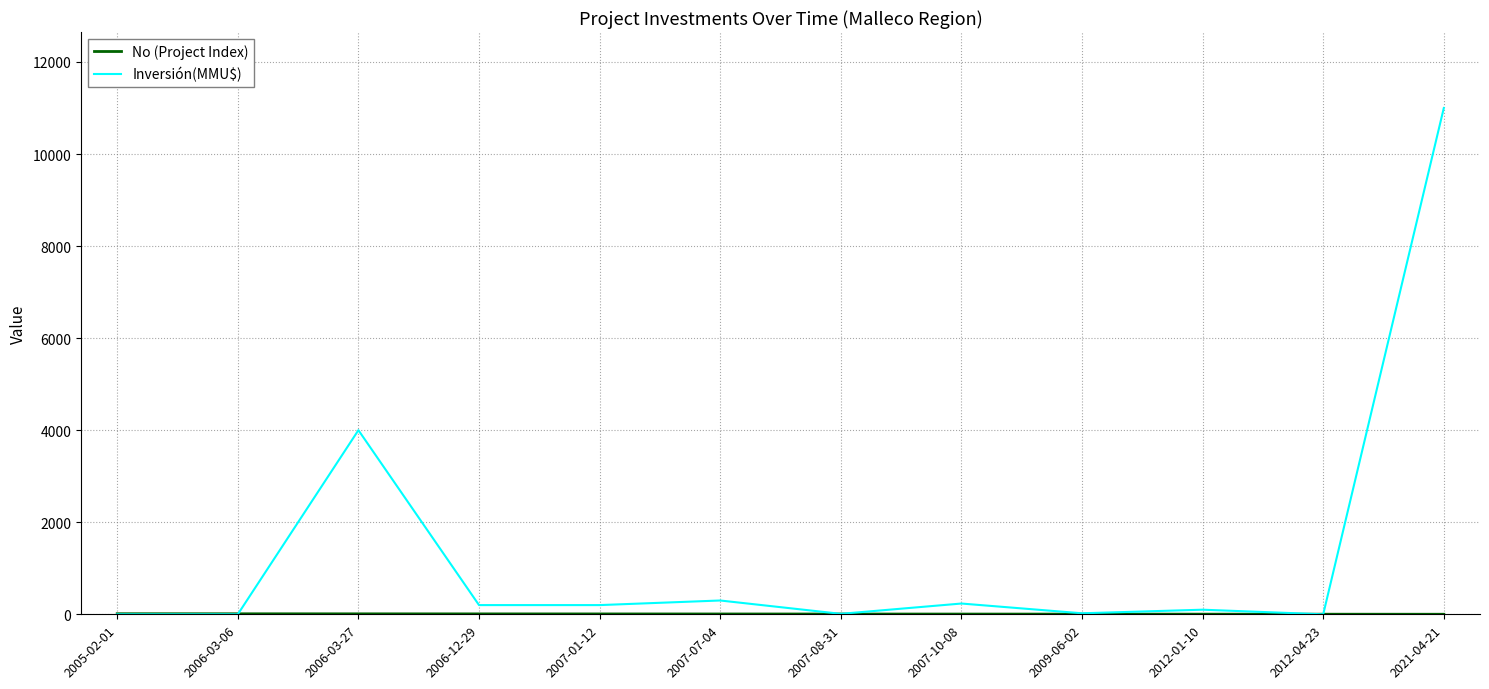

At which category is the sum across all series the highest?

2021-04-21